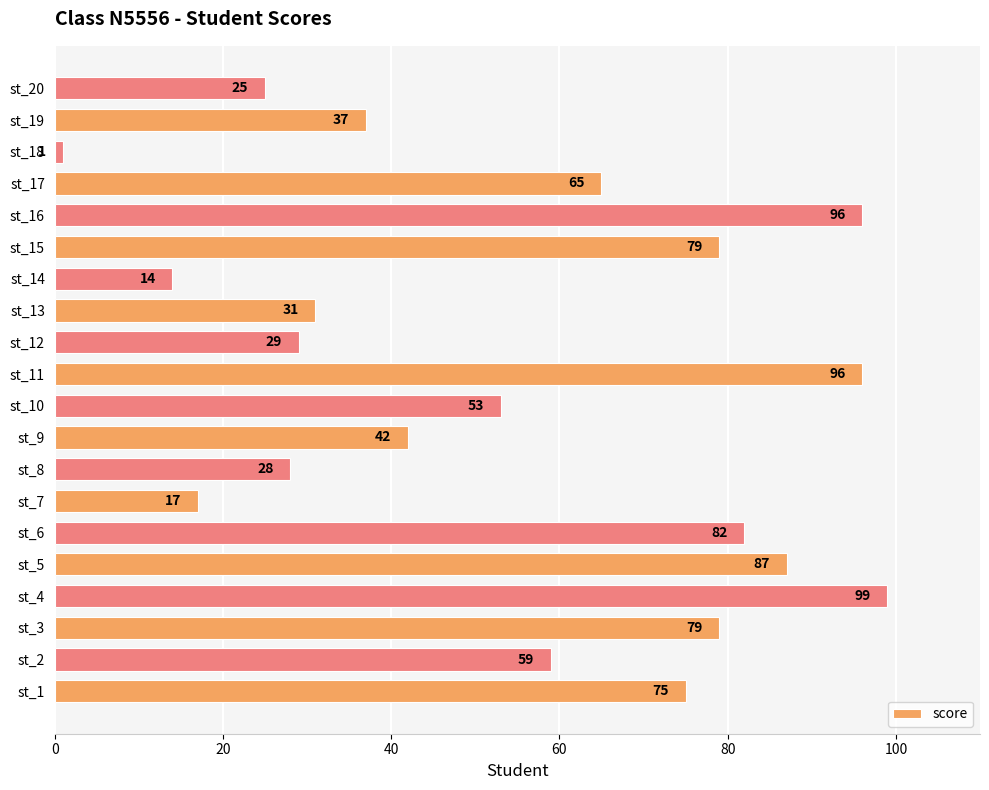

Is it true that the value at st_12 is 29?

True